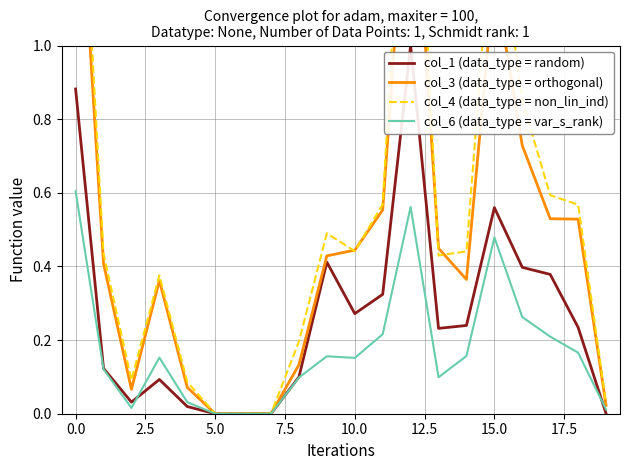

At 18, list the series in order from largest to smallest.

col_4 (data_type = non_lin_ind), col_3 (data_type = orthogonal), col_1 (data_type = random), col_6 (data_type = var_s_rank)